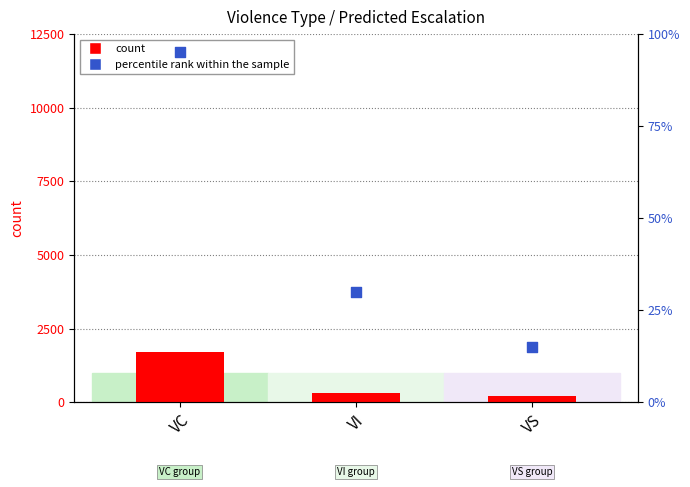

At which category is the sum across all series the highest?

VC